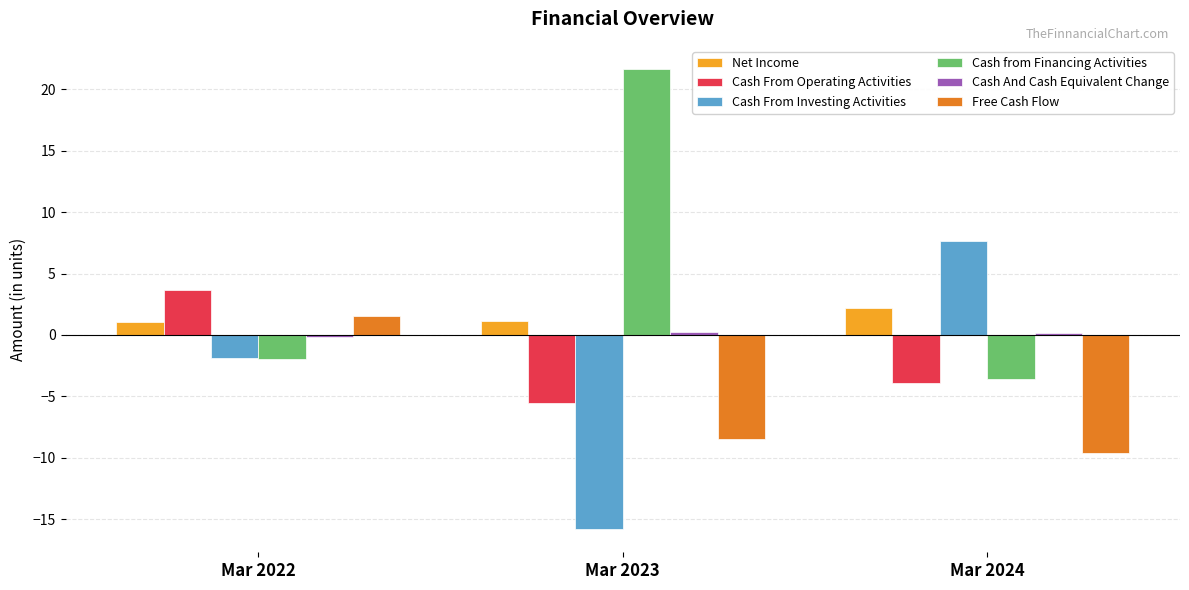

What is the total value across all series at Mar 2022?

2.2